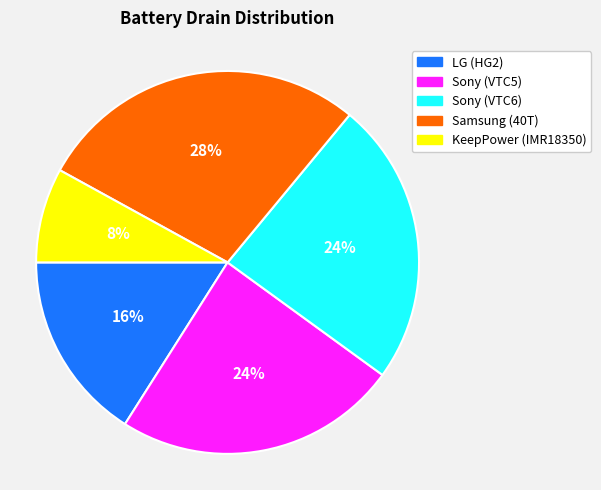

How many slices are in this pie chart?

5